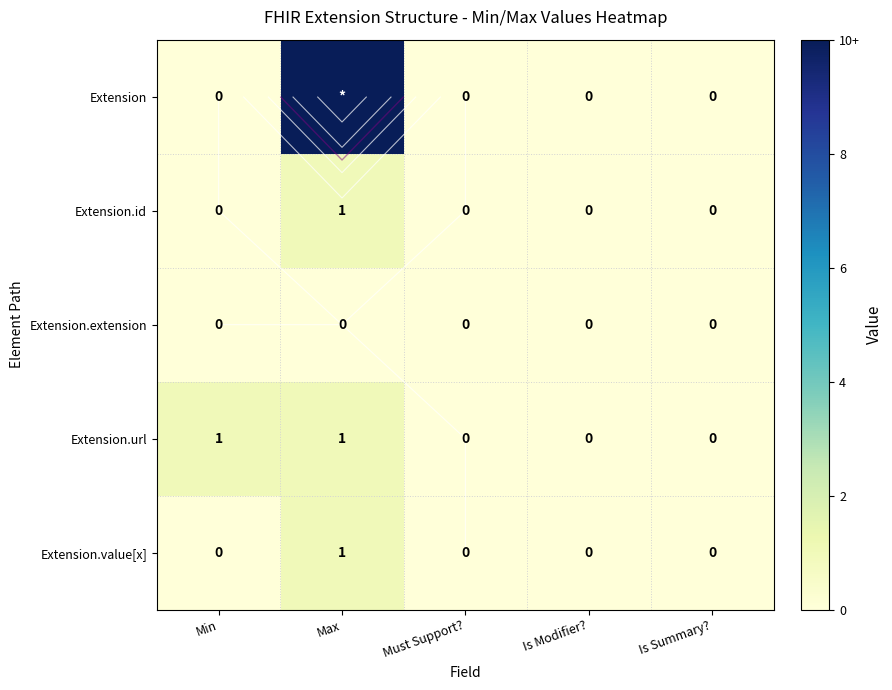

What is the average value of the Extension series?

2